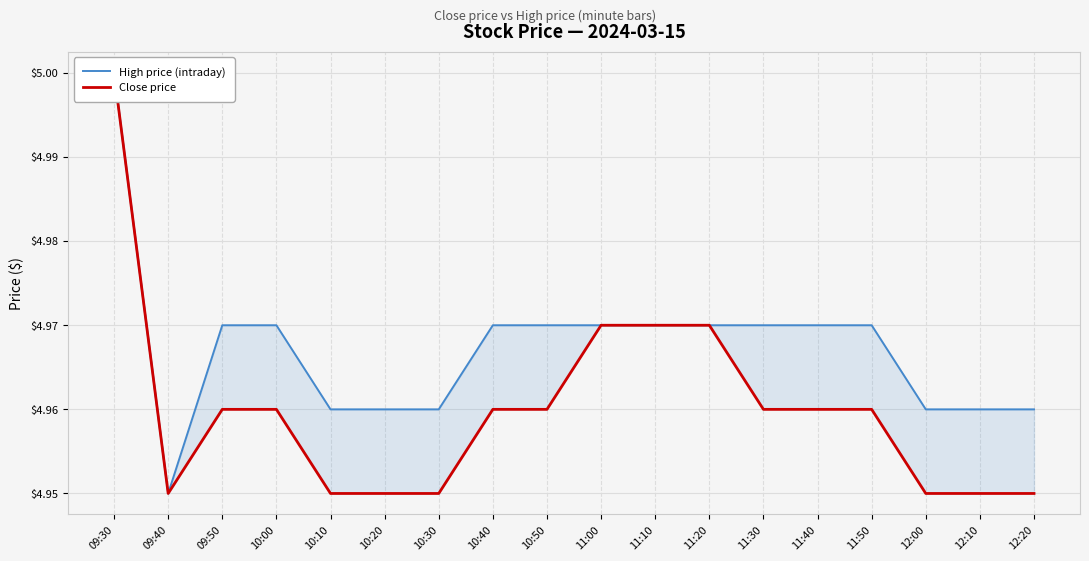

What is the maximum value shown in the chart?

5.0